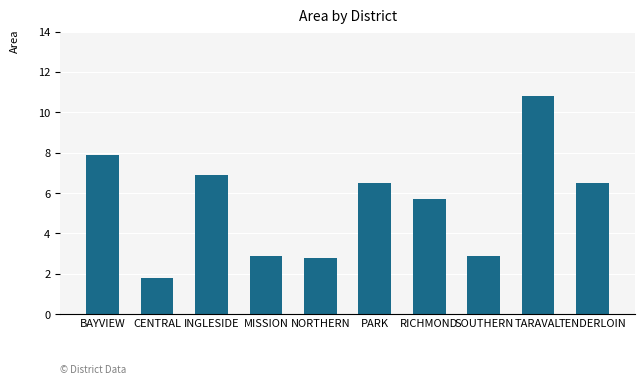

At which label is the value closest to 6?

RICHMOND